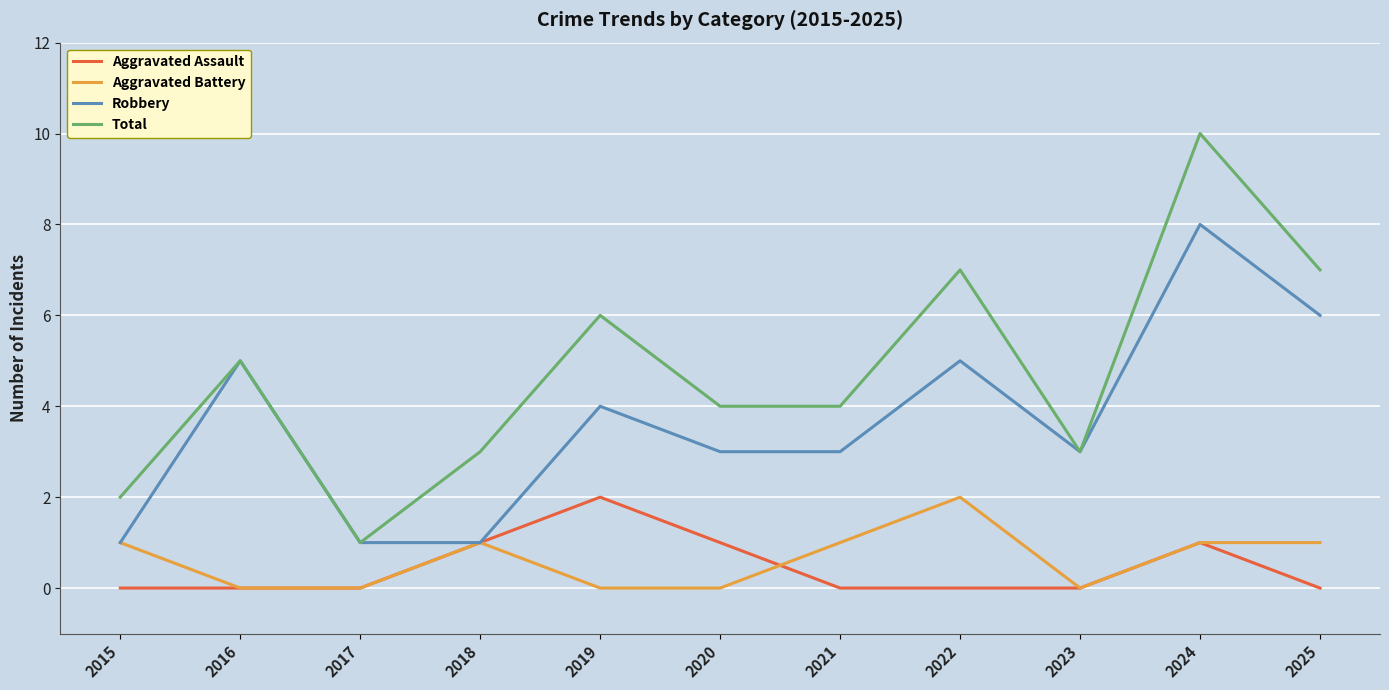

The value of Aggravated Assault at 2025 is 0. True or false?

True